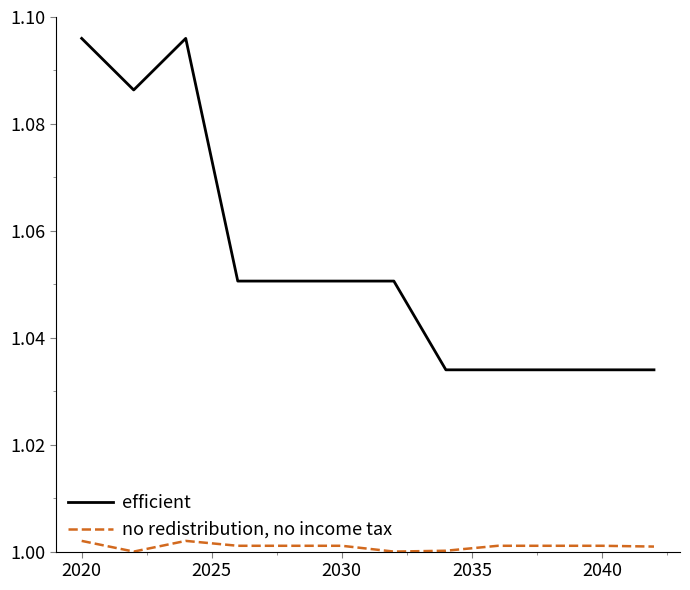

Does the chart have visible grid lines?

No